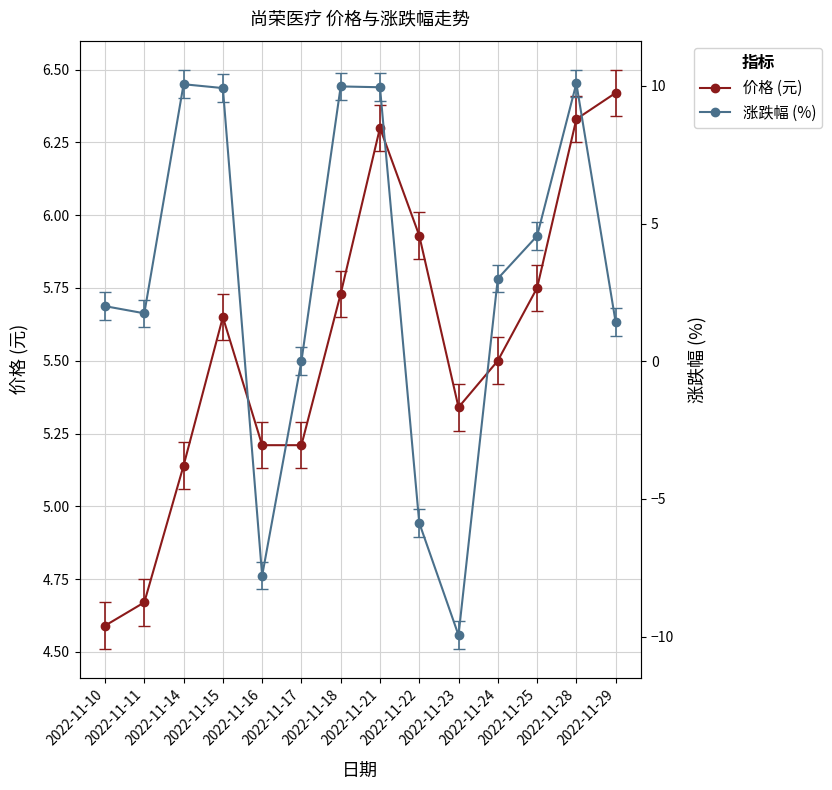

How many positive values does the 涨跌幅 (%) series have?

10